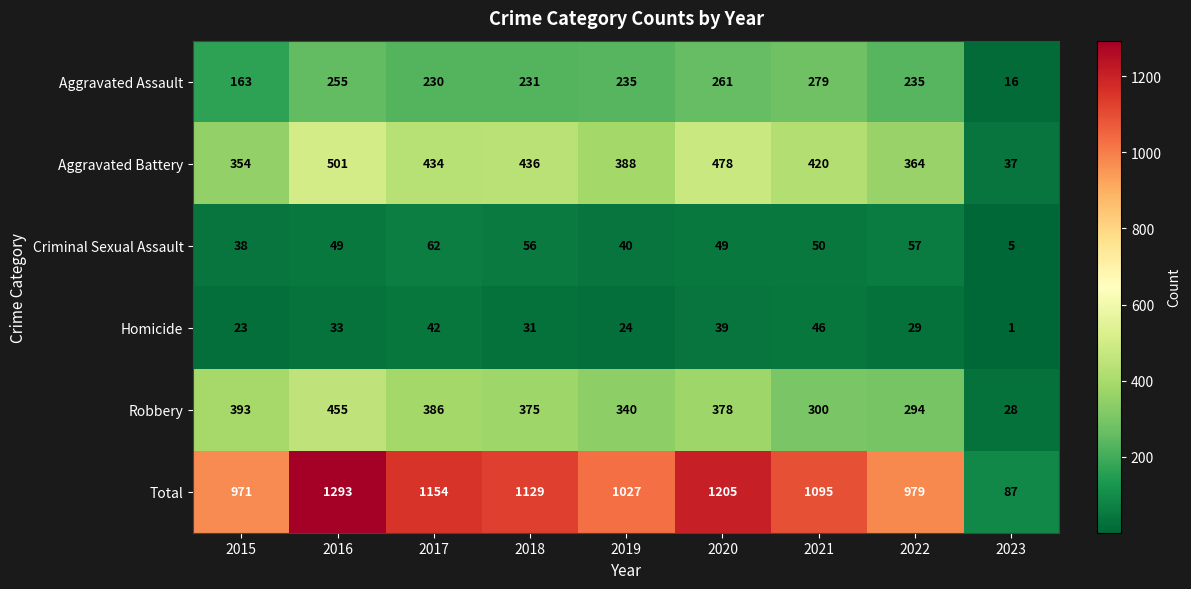

True or false: Aggravated Battery has a value of 37 at 2023.

True